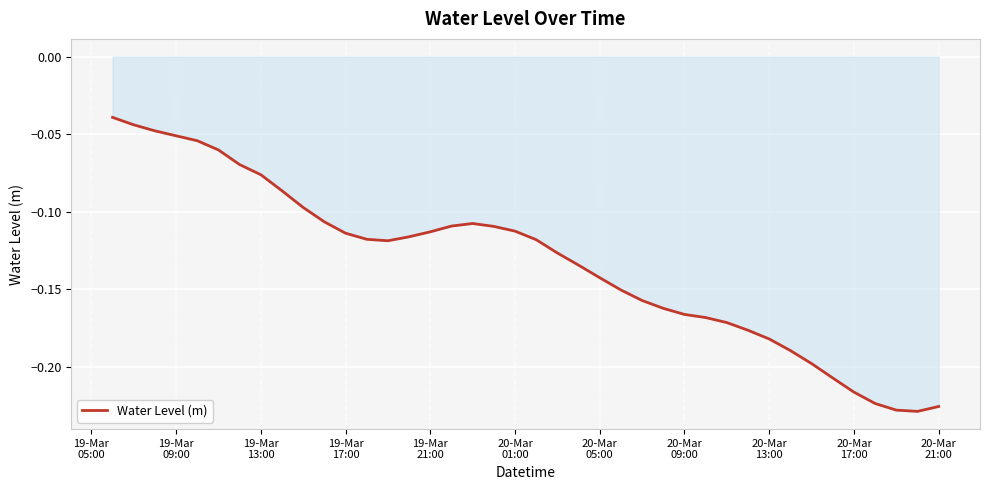

How many lines are shown in the chart?

1